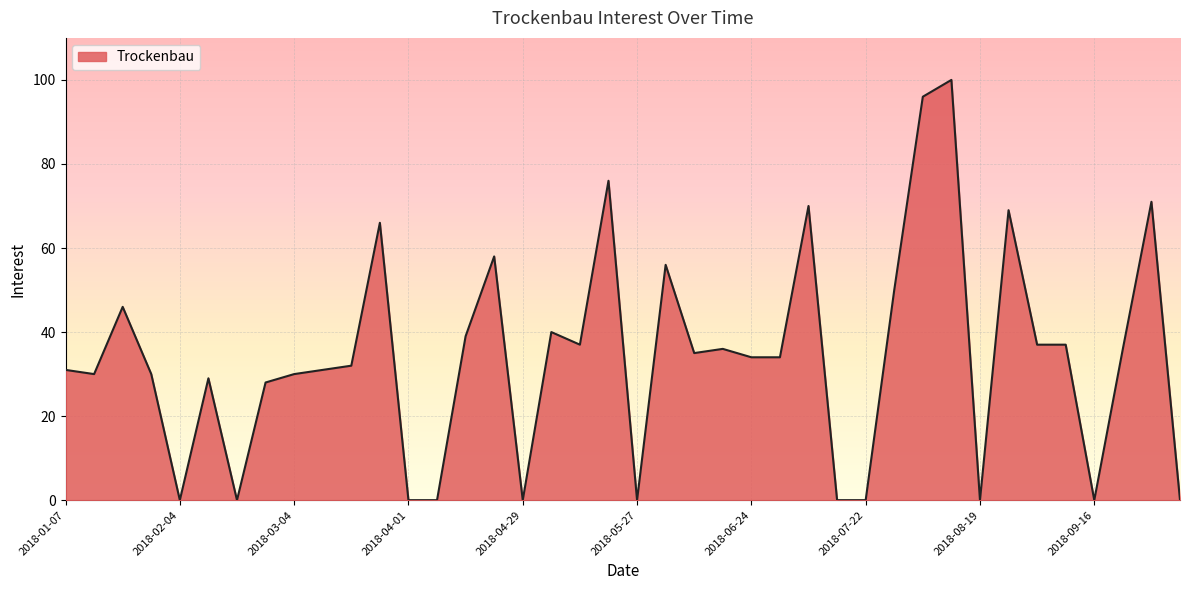

What is the greatest value displayed?

100